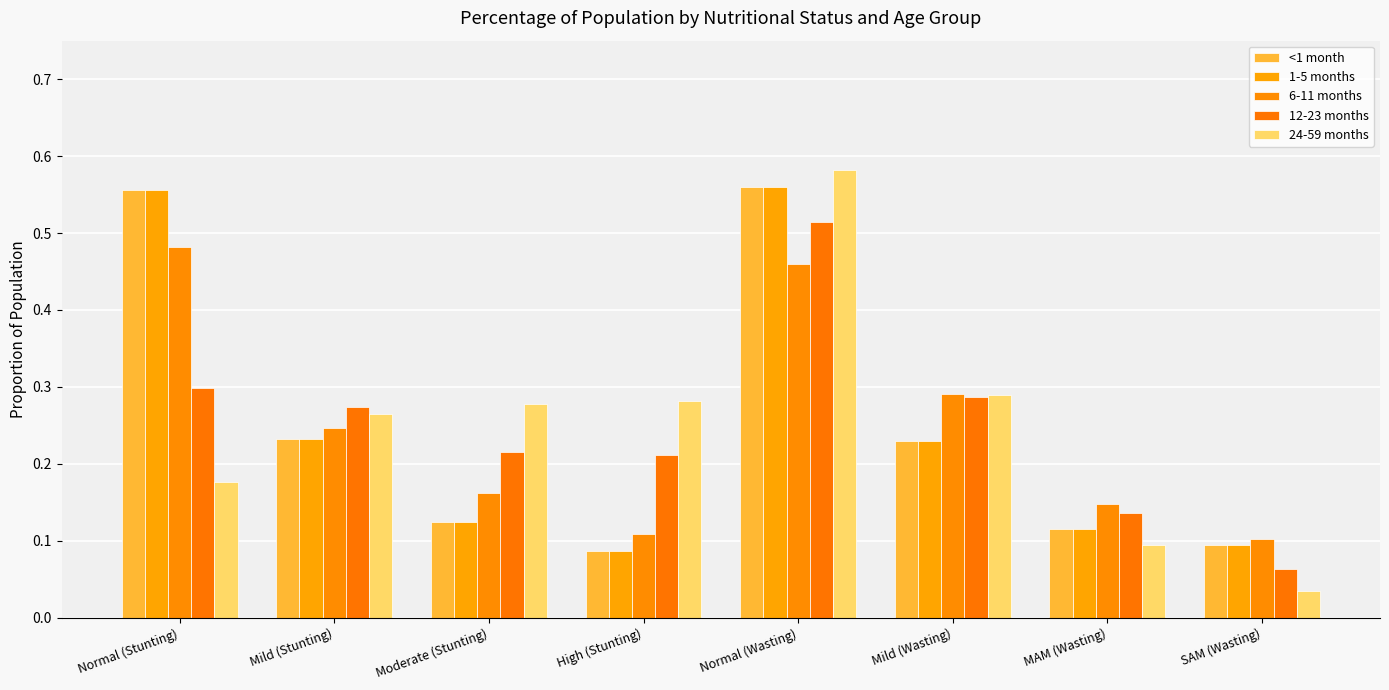

At which label does 12-23 months reach its peak?

Normal (Wasting)